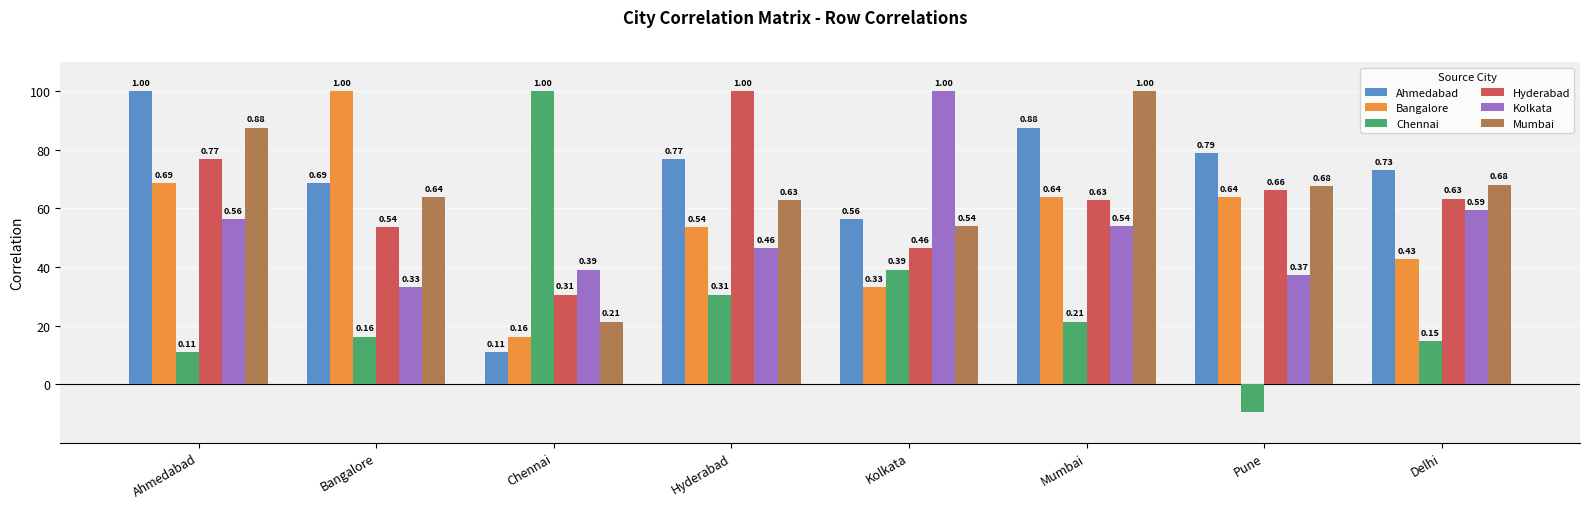

What is the greatest value displayed?

1.0